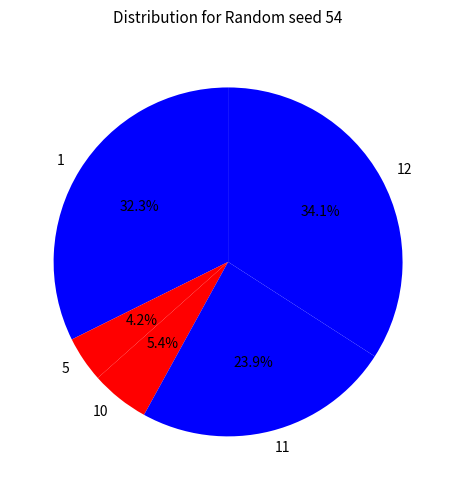

How many segments does this pie chart have?

5